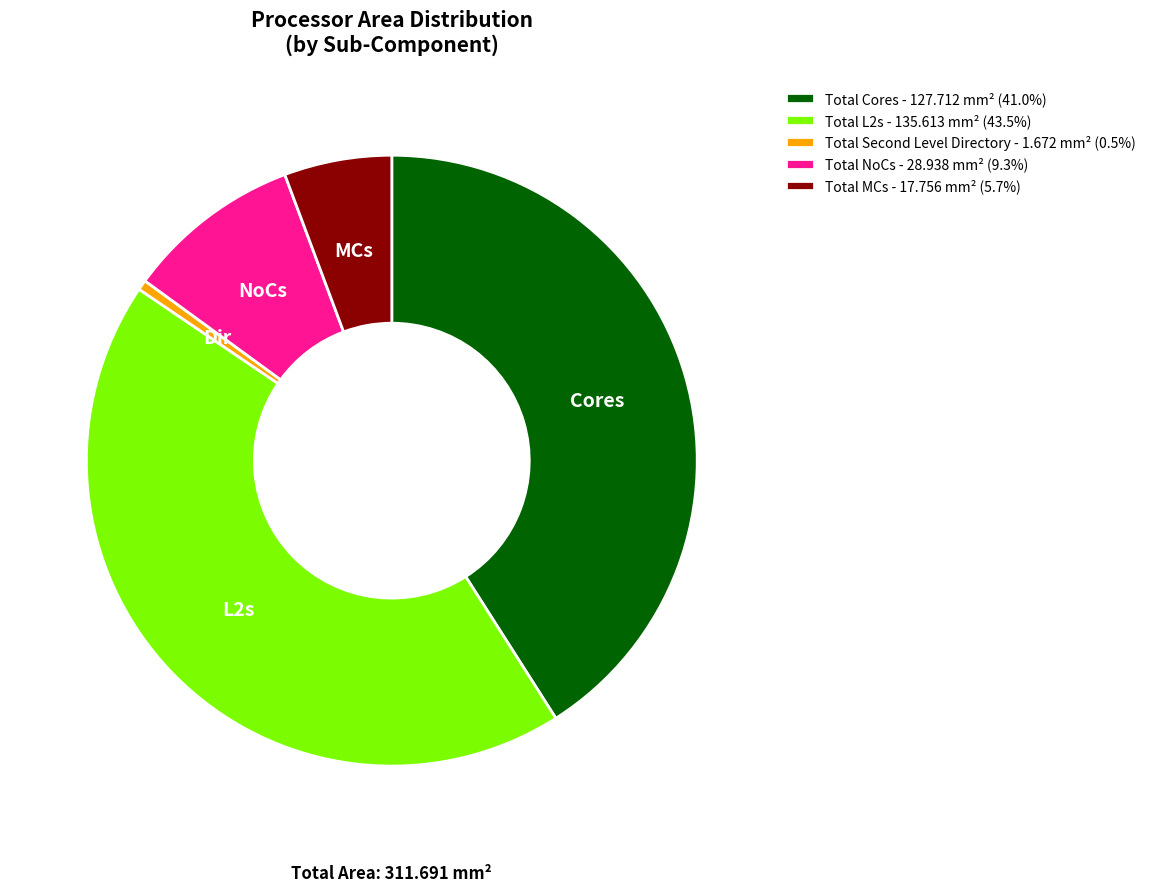

Is there a majority slice in this chart?

No